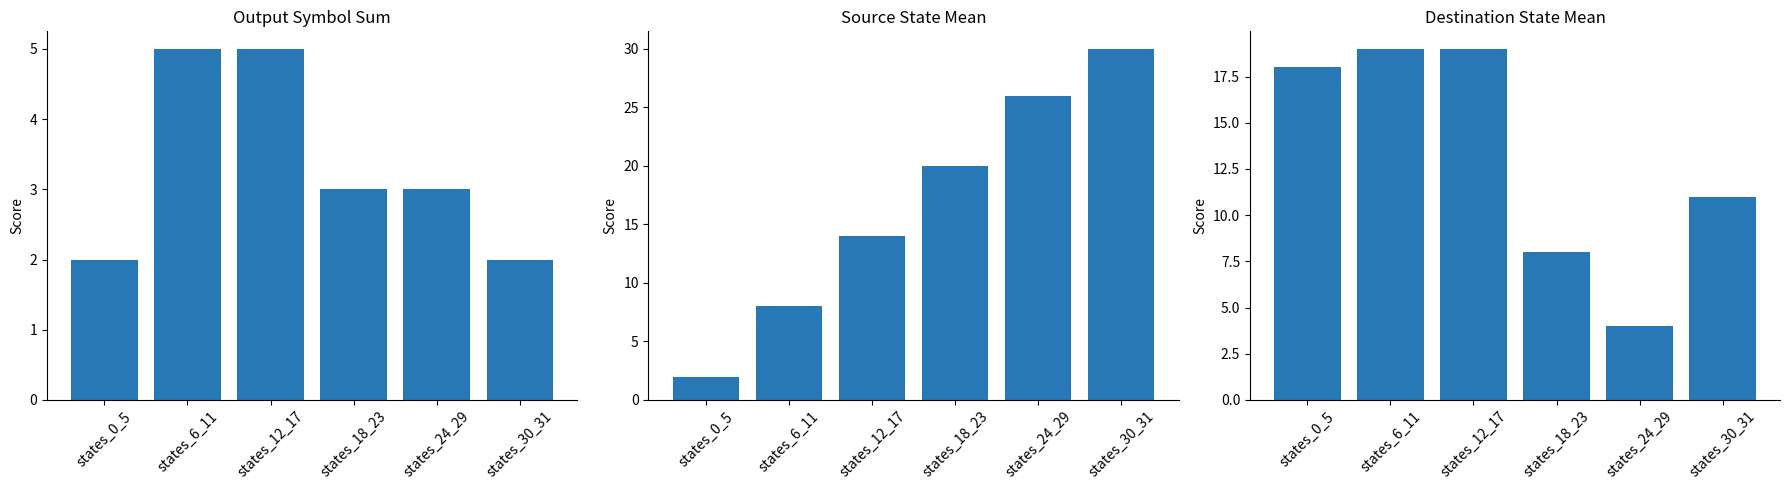

Rank the series by their average value, from highest to lowest.

source_state_avg, destination_state_avg, output_symbol_sum